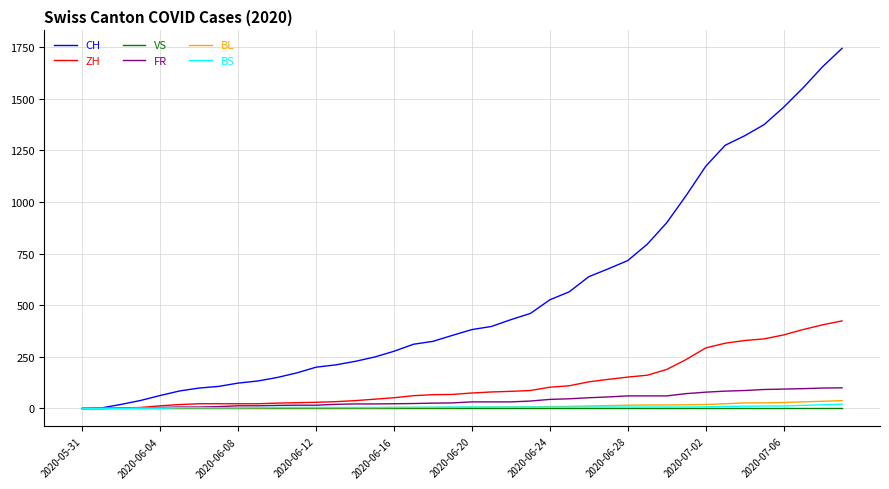

What is the highest value of the ZH series?

424